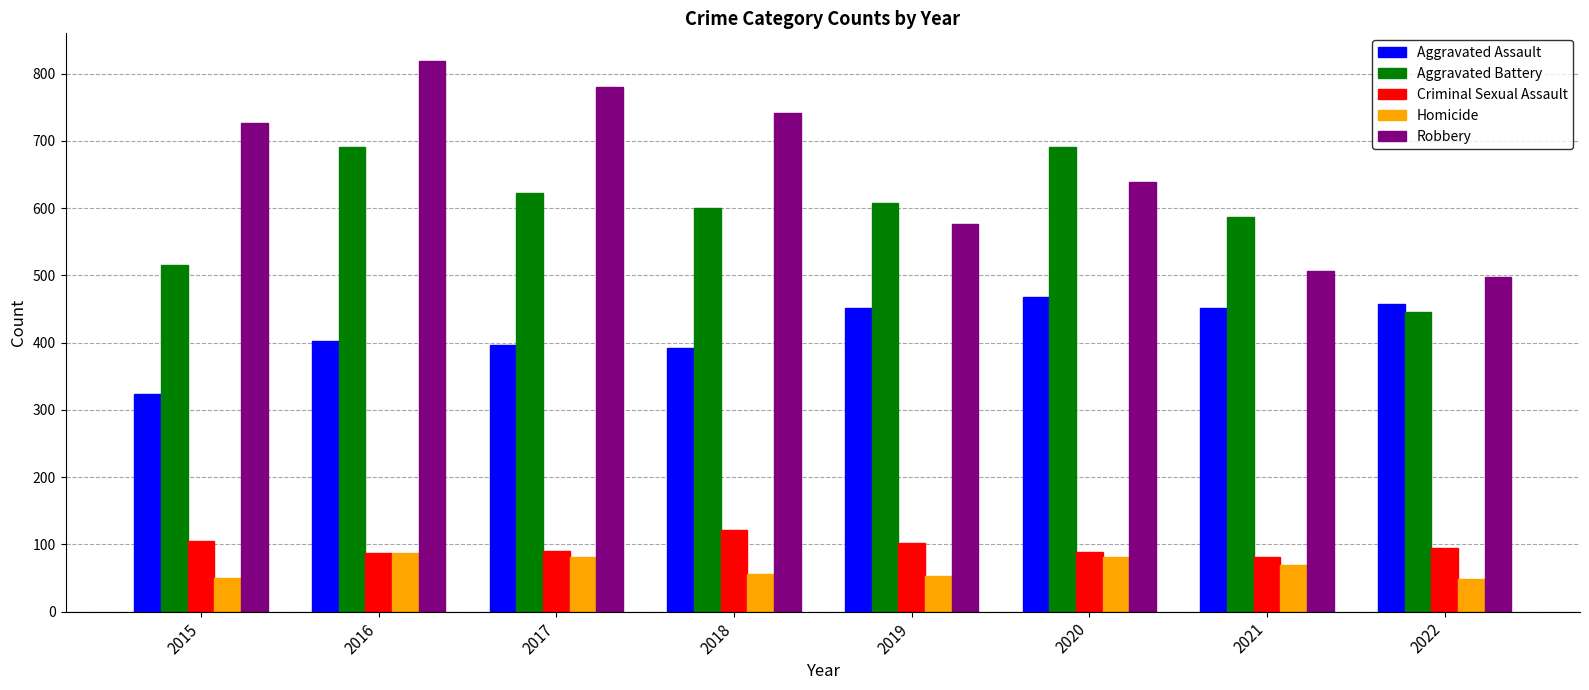

At which label does Aggravated Assault reach its minimum?

2015